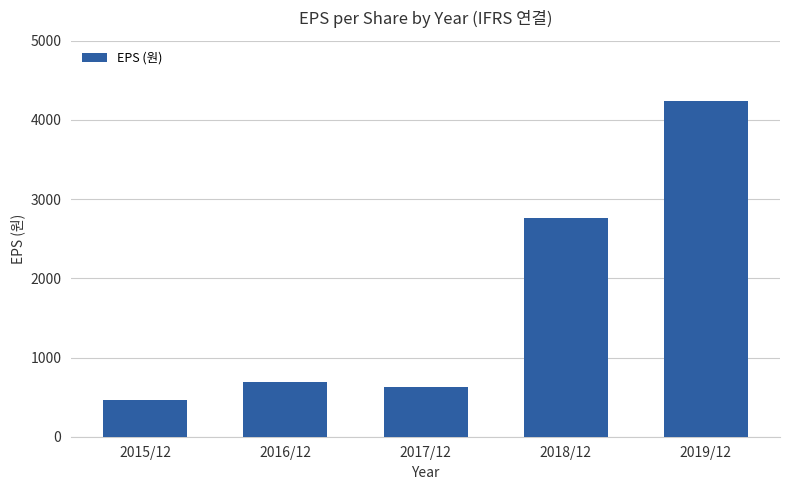

What is the maximum value shown in the chart?

4243